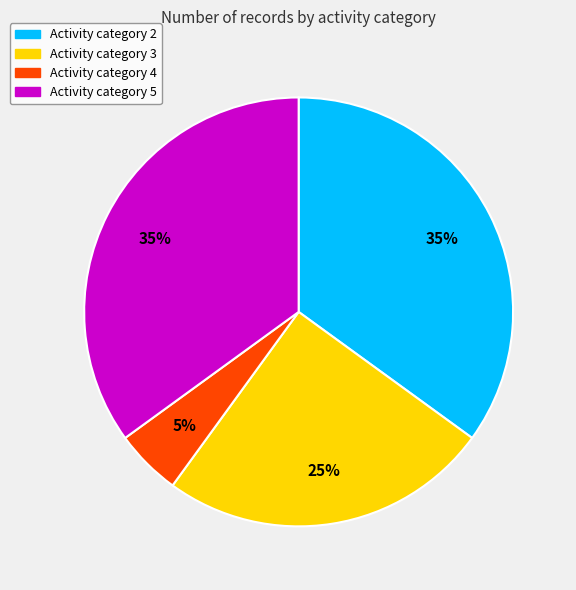

To the nearest percent, what is the average slice percentage?

25%